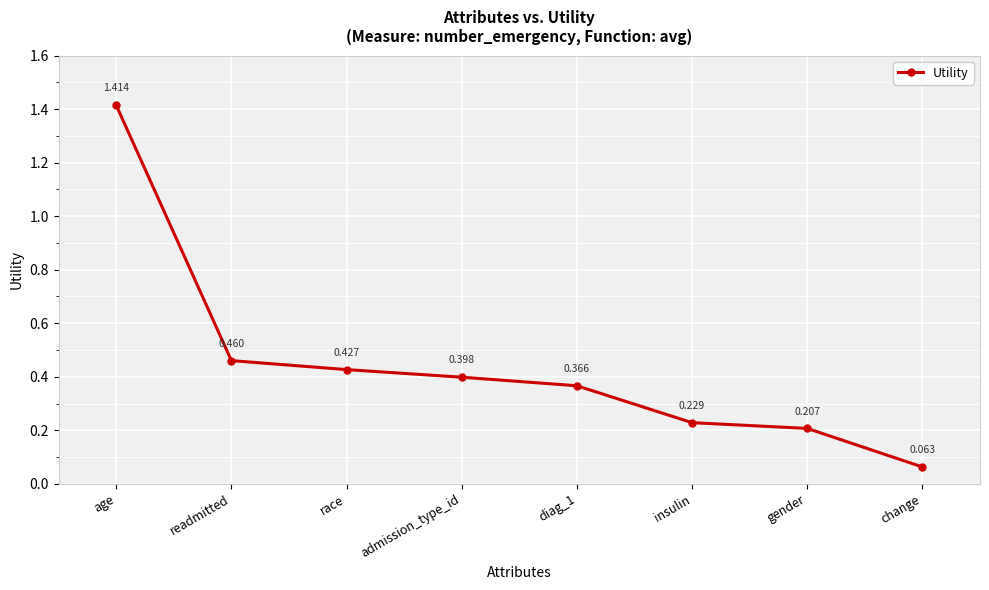

What is the label of the 2nd point from the left?

readmitted